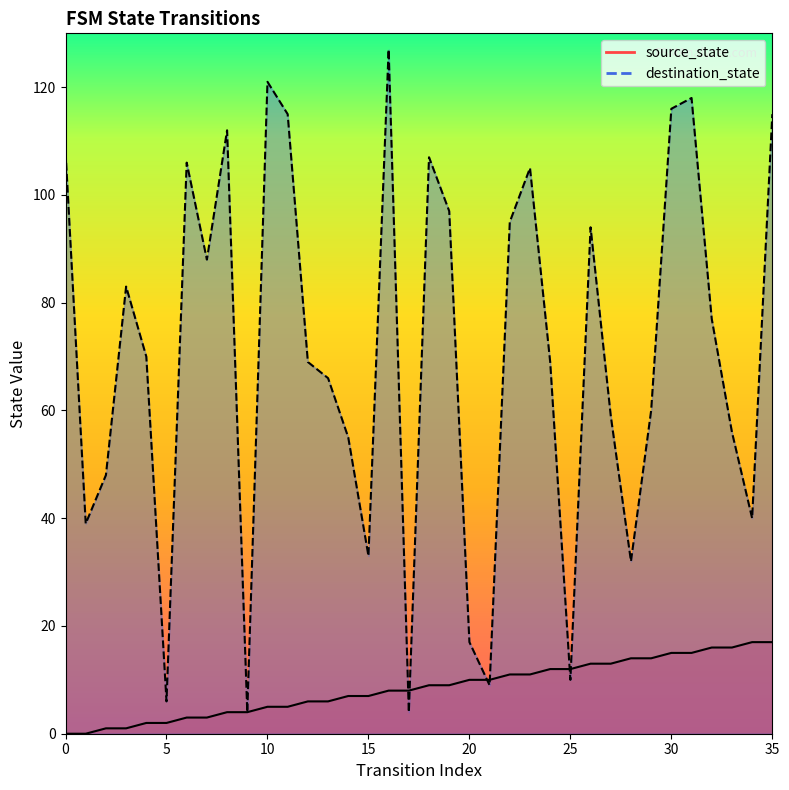

What is the difference between the destination_state values at 20 and 3?

66